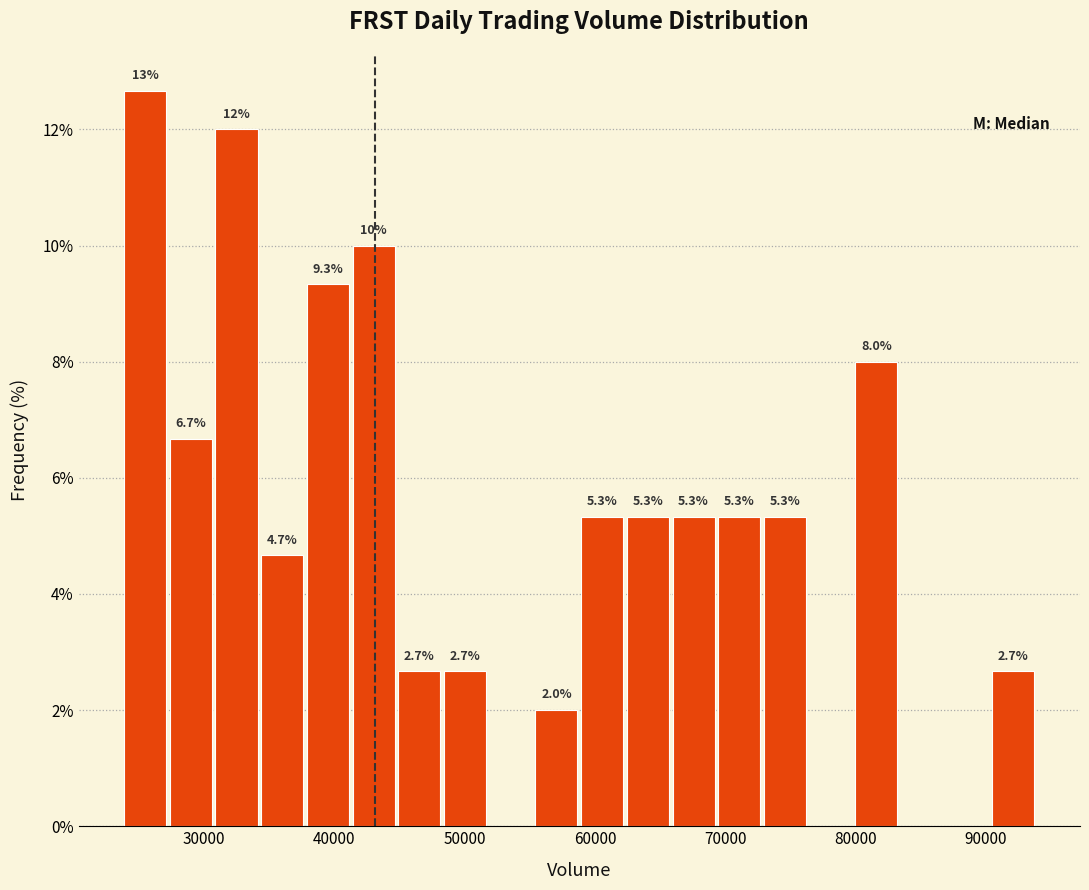

Around what value on the x-axis is the tallest bar? Give the approximate position of its centre, as read against the axis.

25000